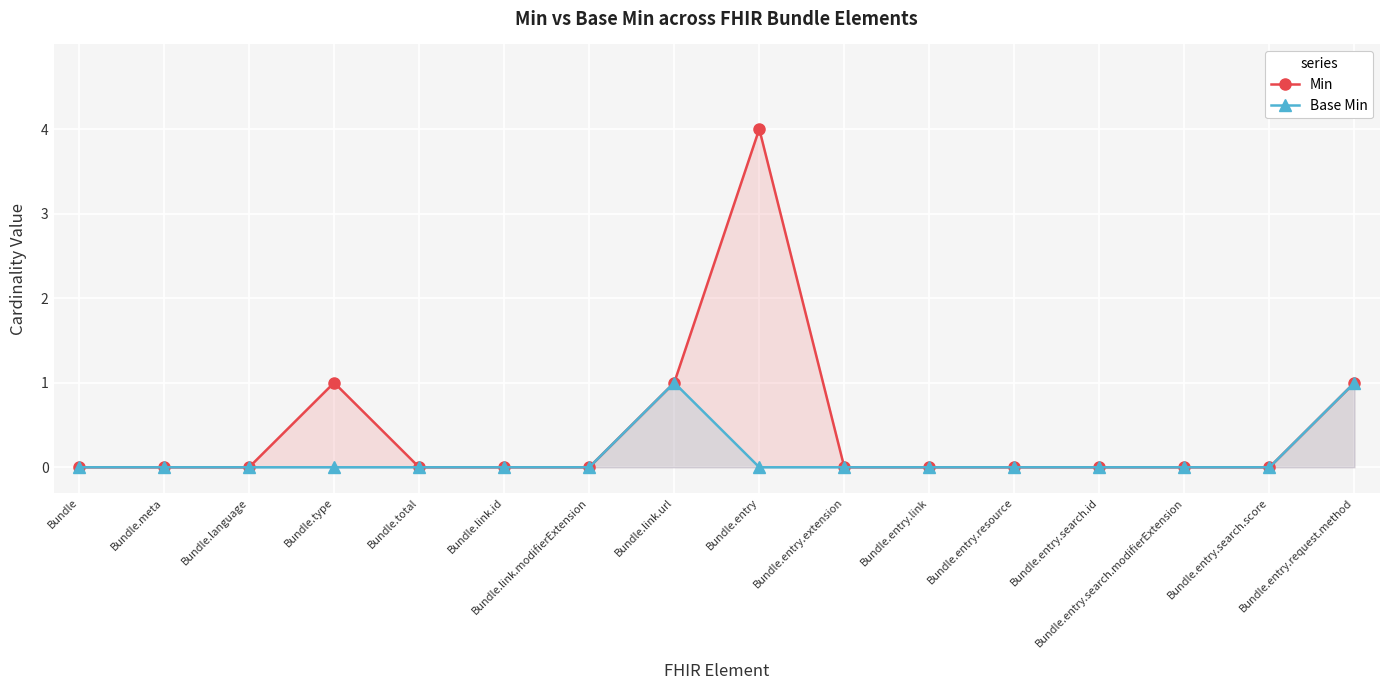

What is the label of the 1st point from the left?

Bundle